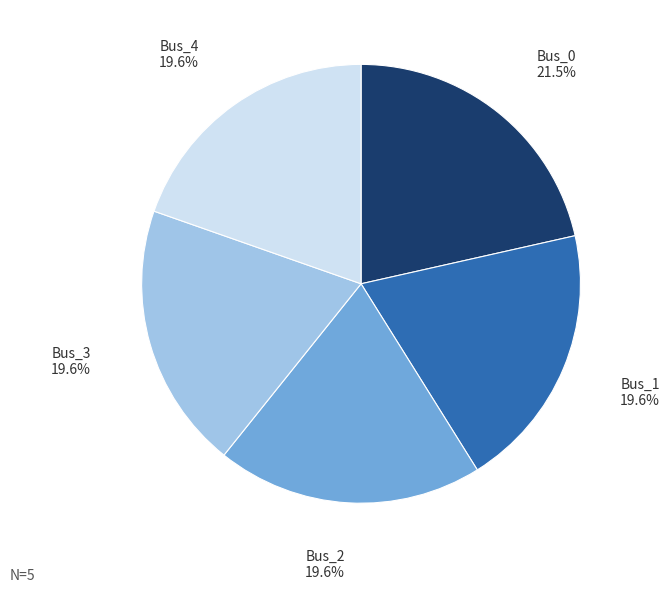

Is it true that Bus_3 is 20% of the pie?

True